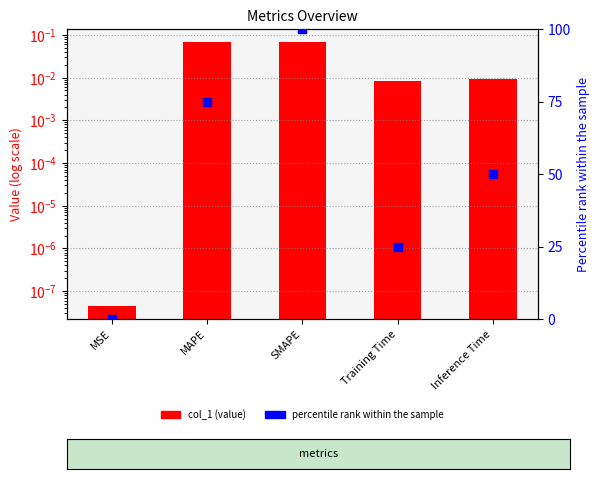

At which category is the sum across all series the highest?

SMAPE